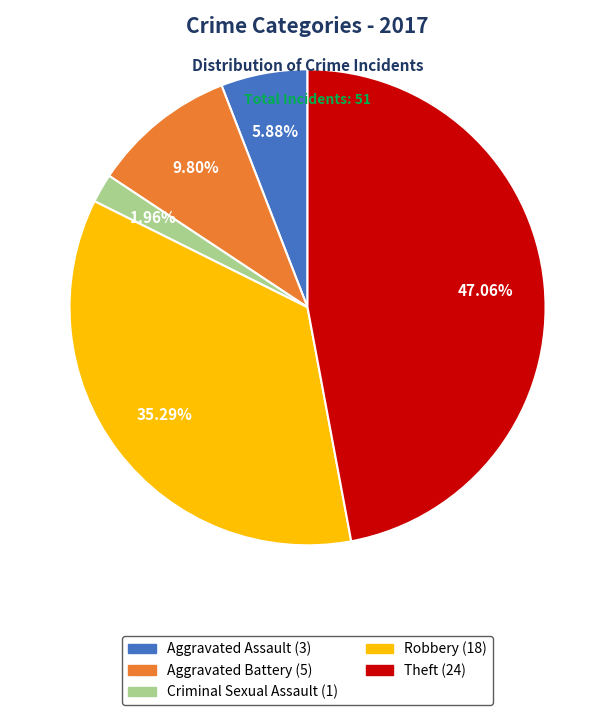

To the nearest percent, what is the difference between the largest and smallest slice percentages?

45%